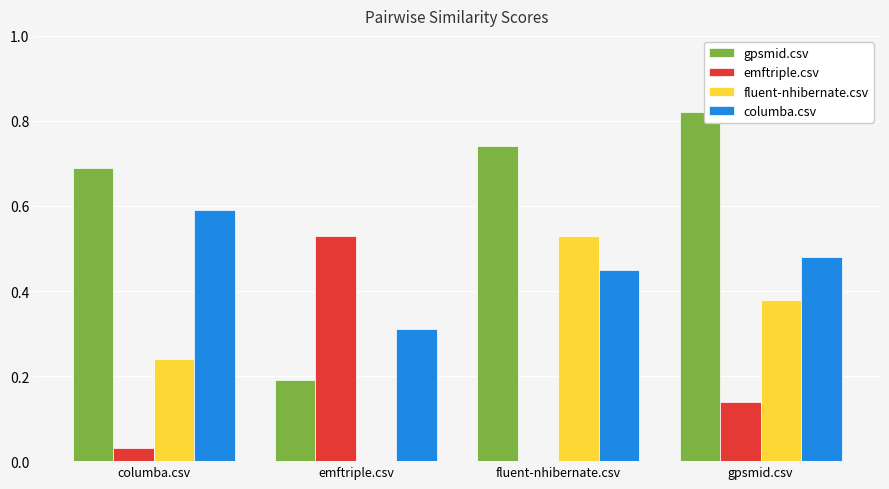

Which series has the largest total across all categories?

gpsmid.csv